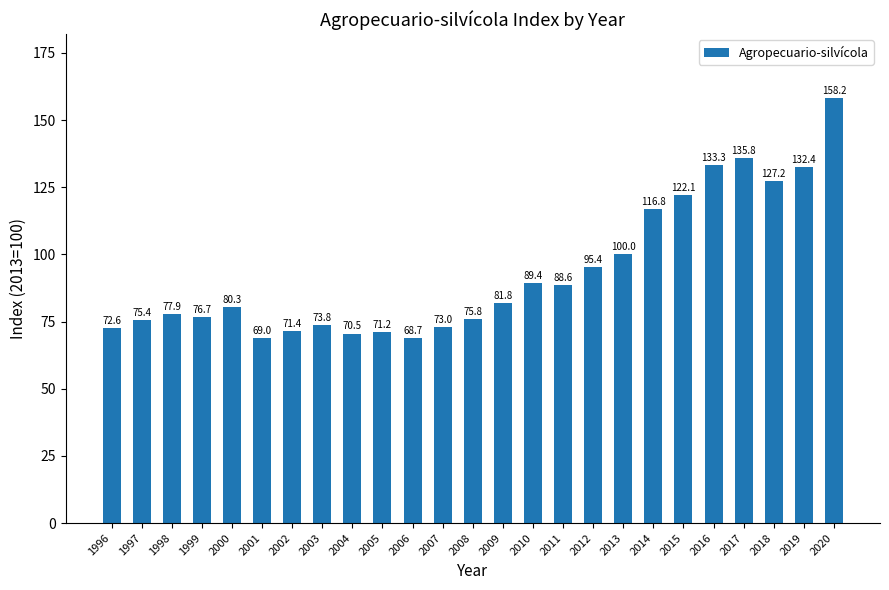

How many data points are less than 80?

12